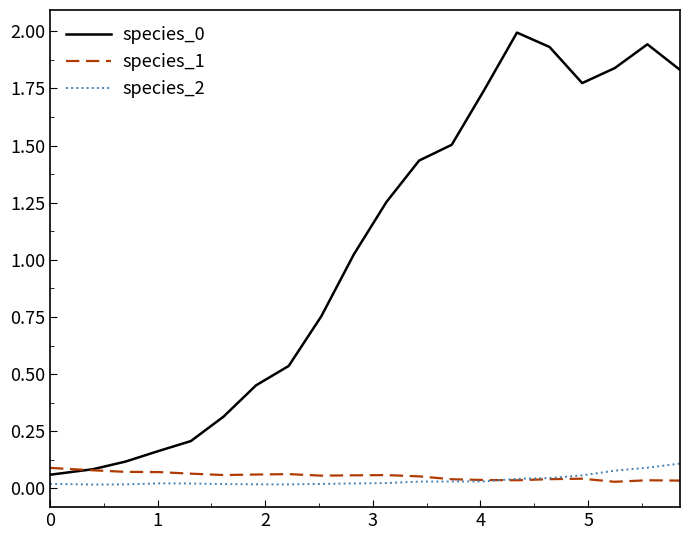

What is the average value of the species_1 series?

0.1